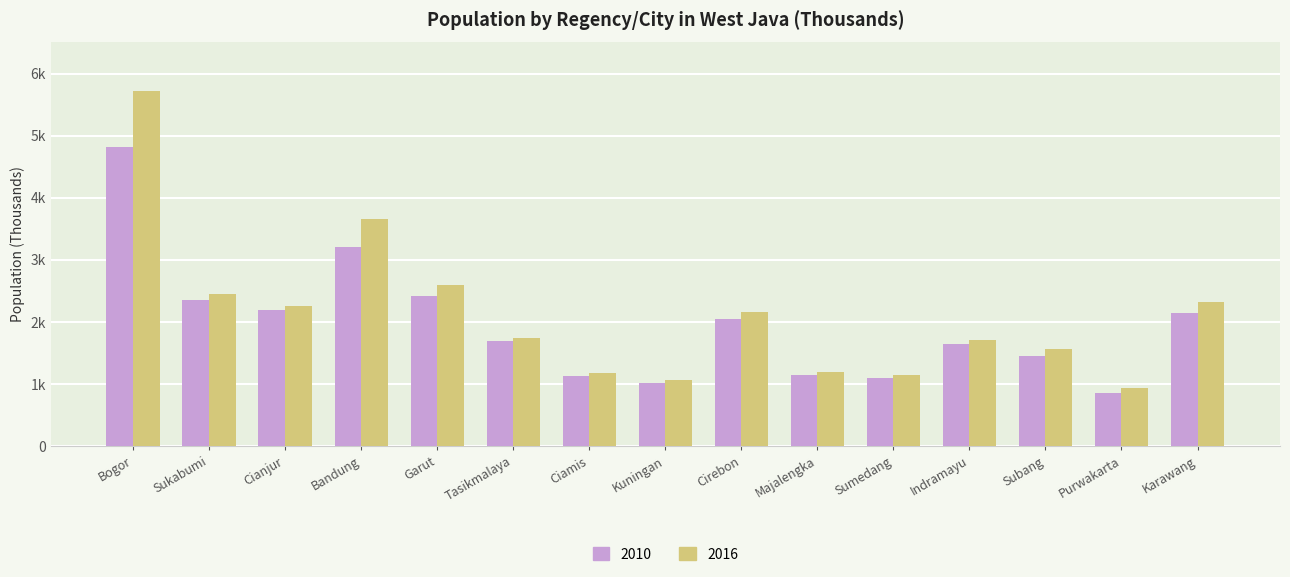

Does the chart contain stacked bars?

No